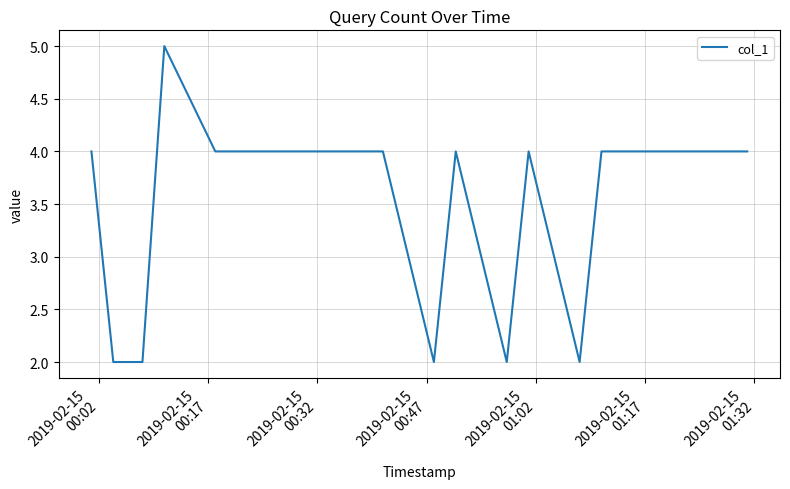

What is the maximum value shown in the chart?

5